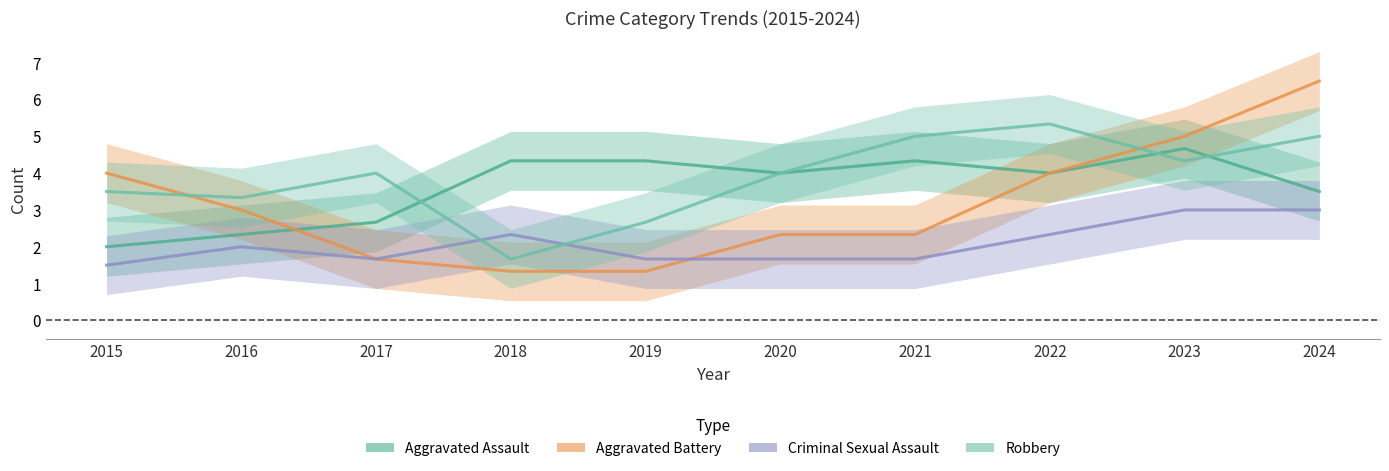

What is the total value across all series at 2021?

13.3